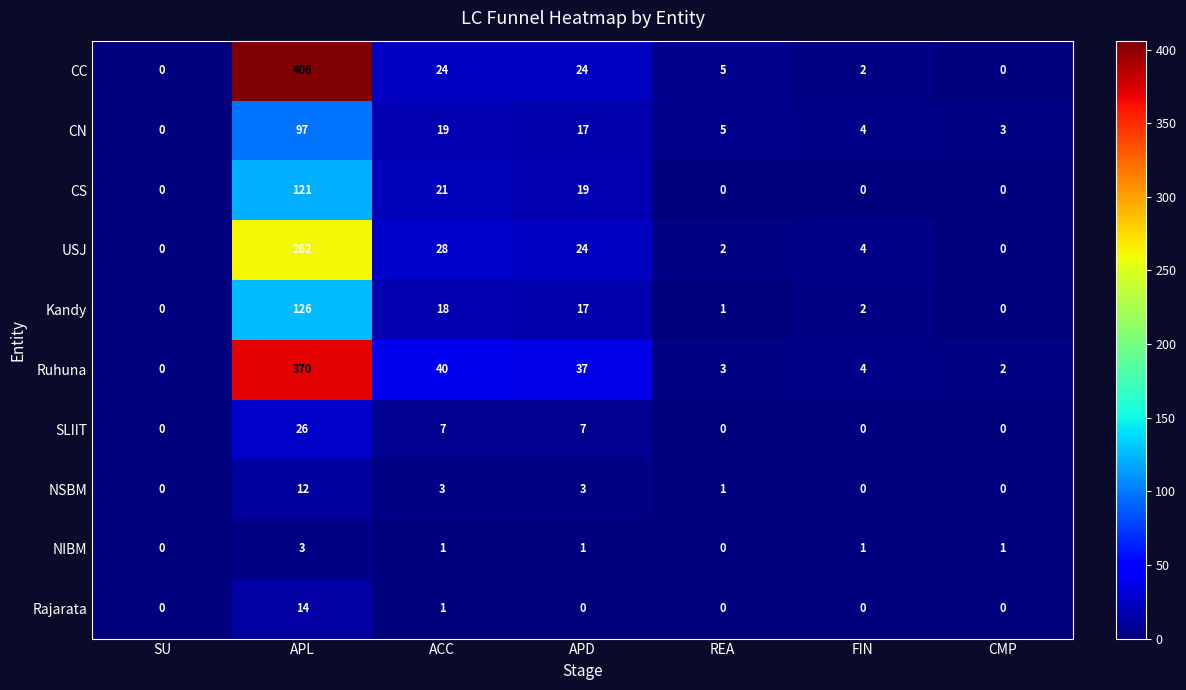

How many values in the NSBM series are below 1?

3